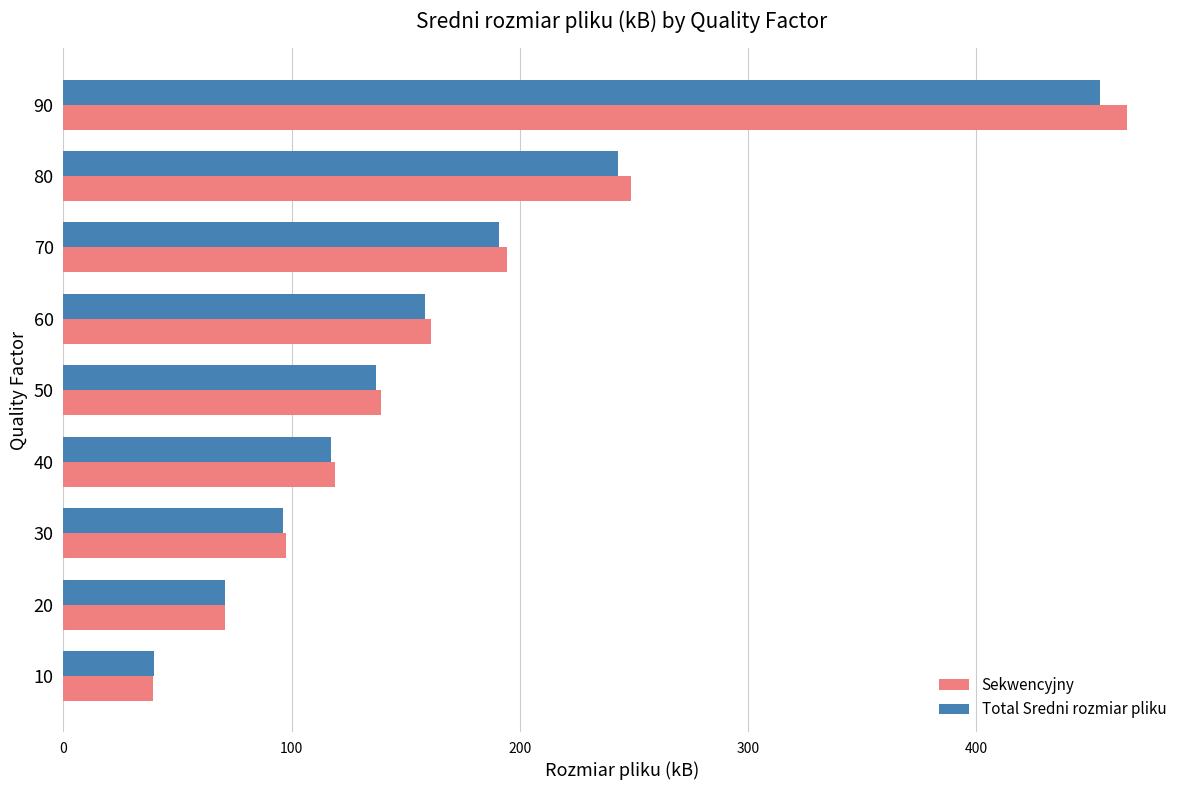

How many data points does each series have?

9